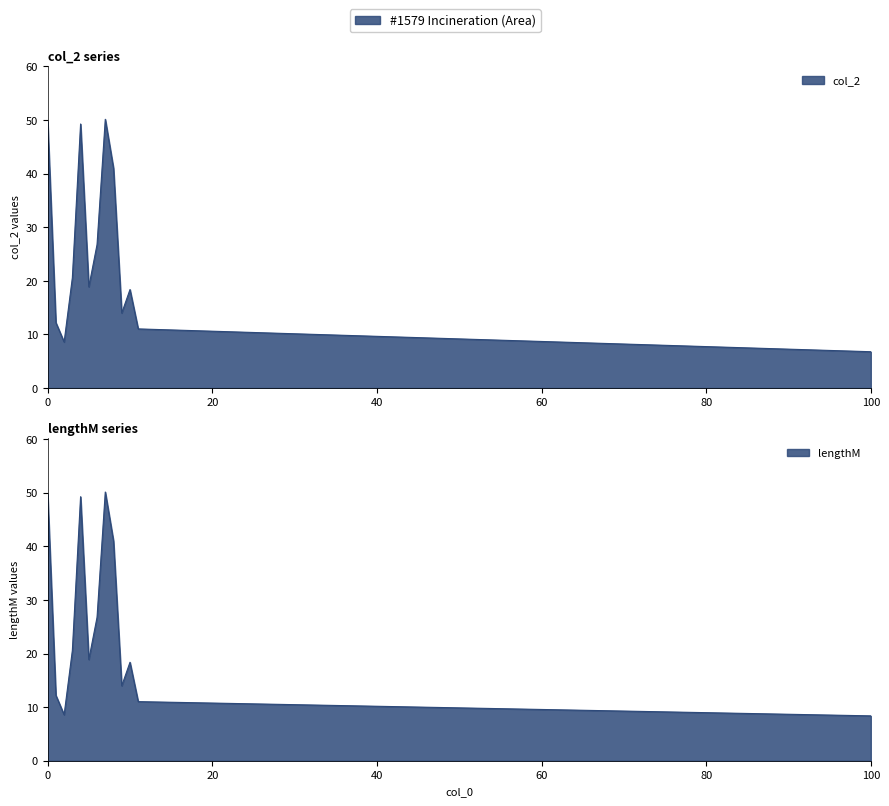

How many values in the lengthM series are below 18?

5